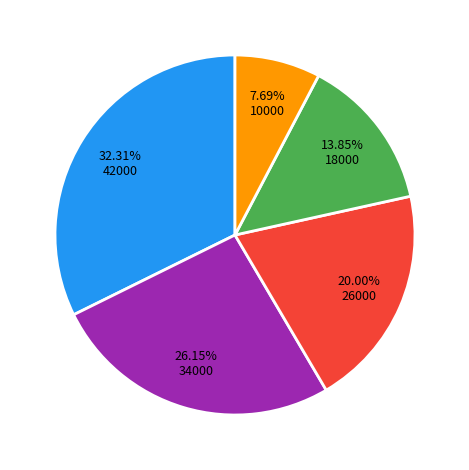

How many segments does this pie chart have?

5